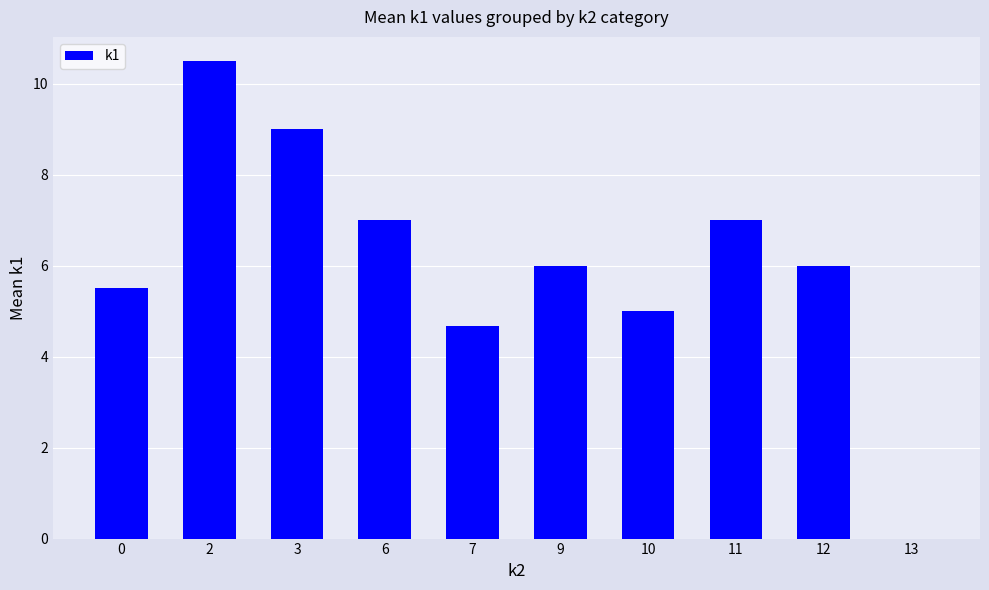

What is the sum of all values?

60.7